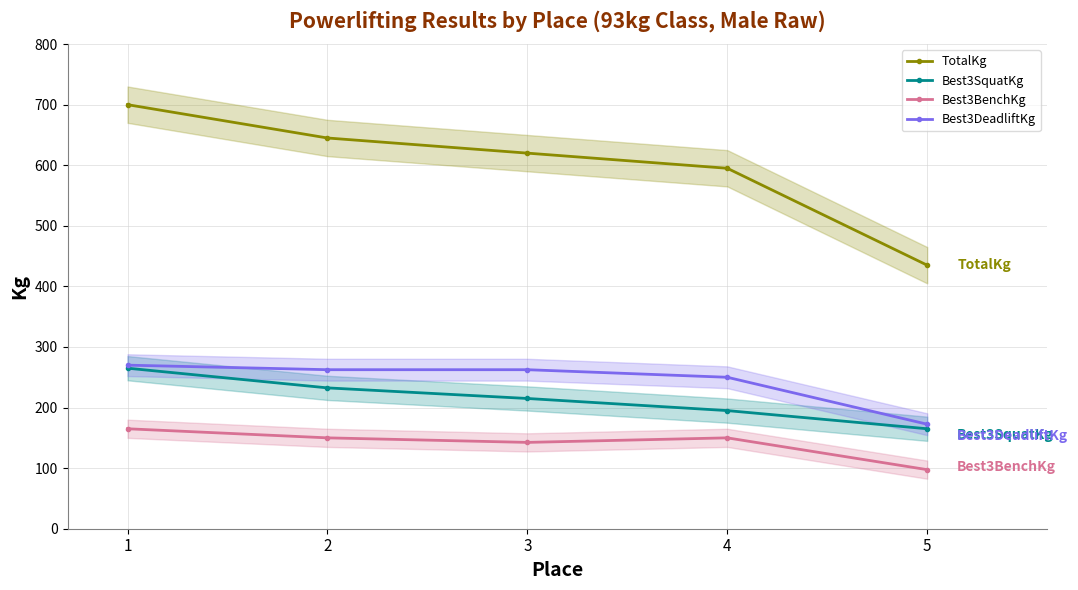

True or false: Best3SquatKg and Best3BenchKg intersect in this chart.

False